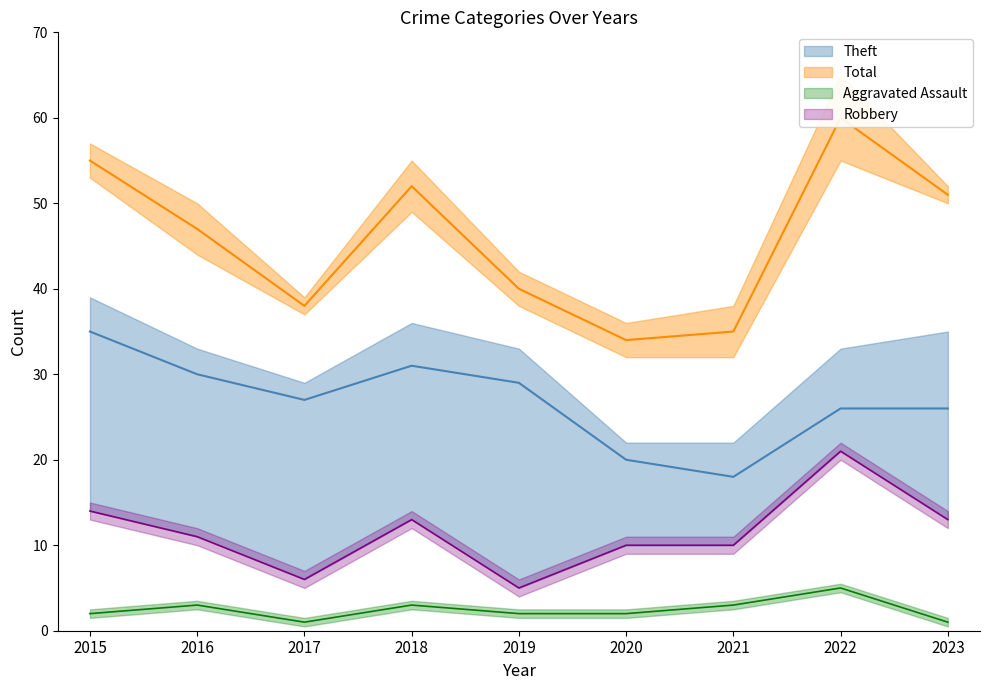

The value of Robbery at 2022 is 21. True or false?

True